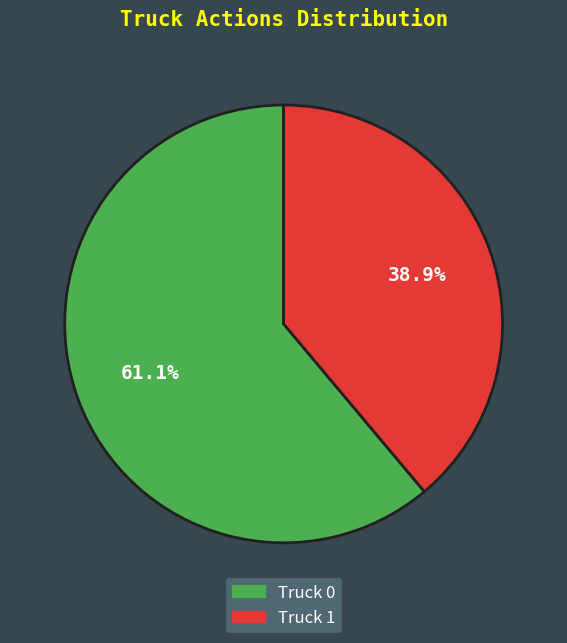

To the nearest percent, what portion does Truck 0 represent?

61%